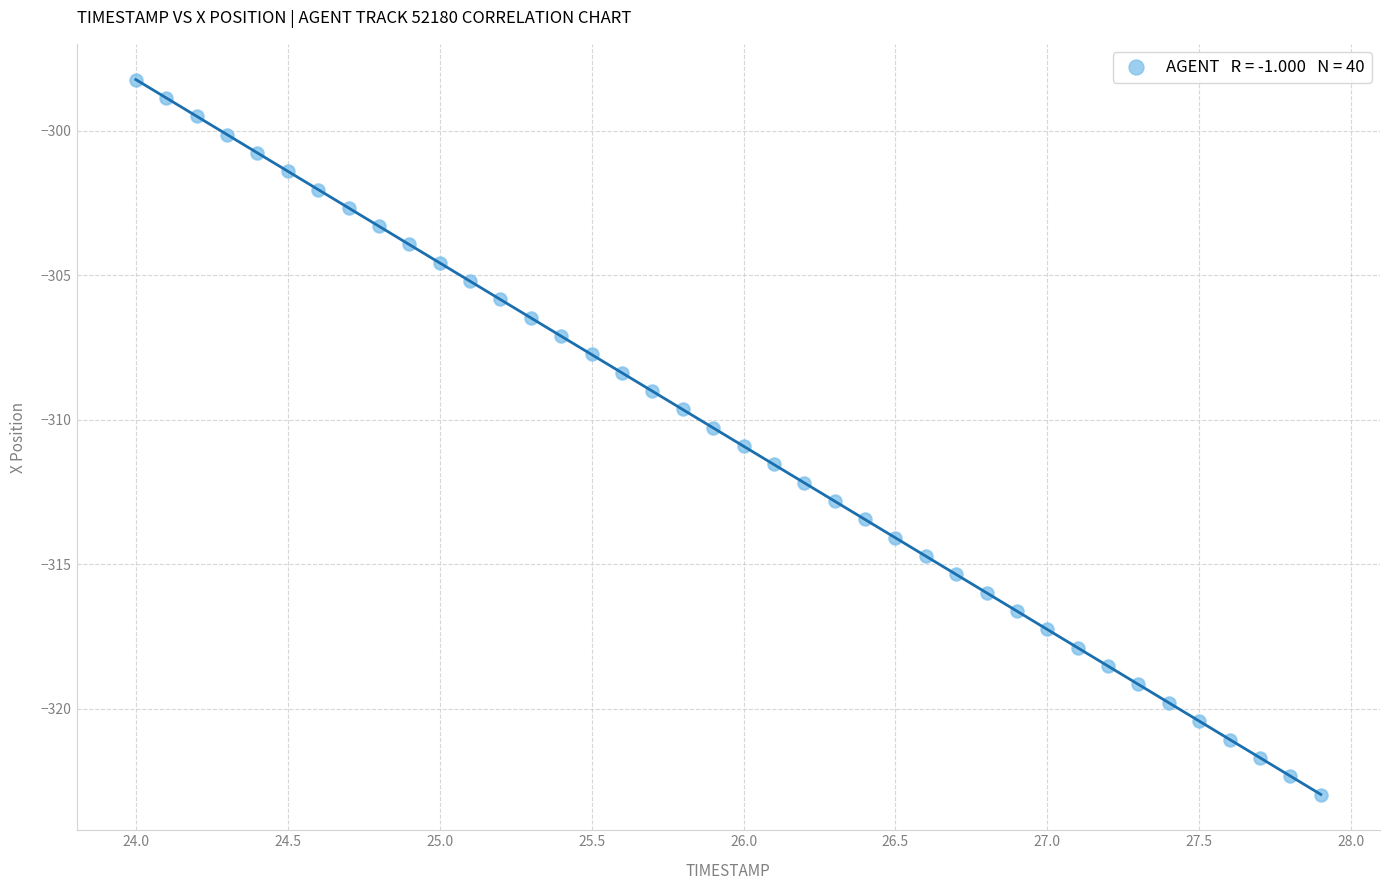

What is the range of Y values (max minus min)?

24.7